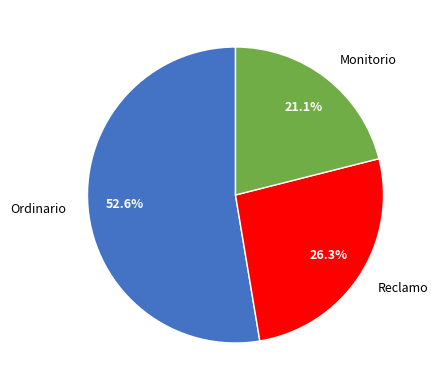

To the nearest percent, what is the average slice percentage?

33%